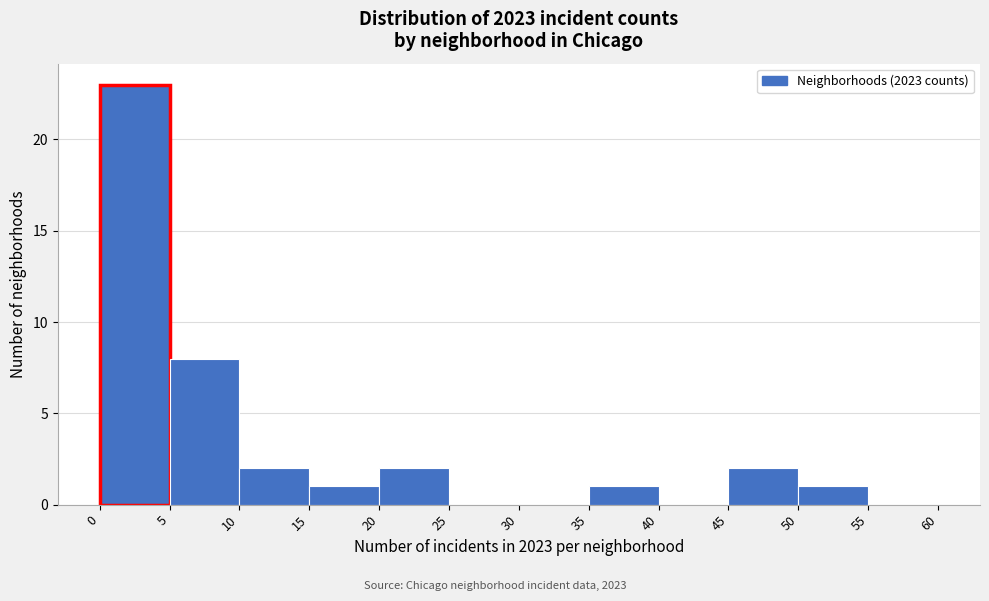

What is the height of the bar covering 45 to 50 on the x-axis? The values are not printed on the chart, so give them approximately, as read against the axis.

2